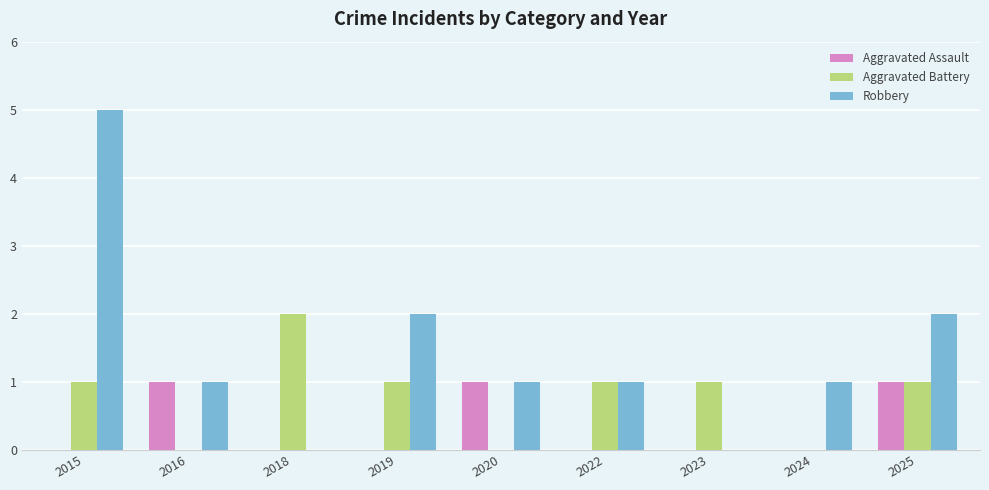

The value of Aggravated Assault at 2023 is 0. True or false?

True